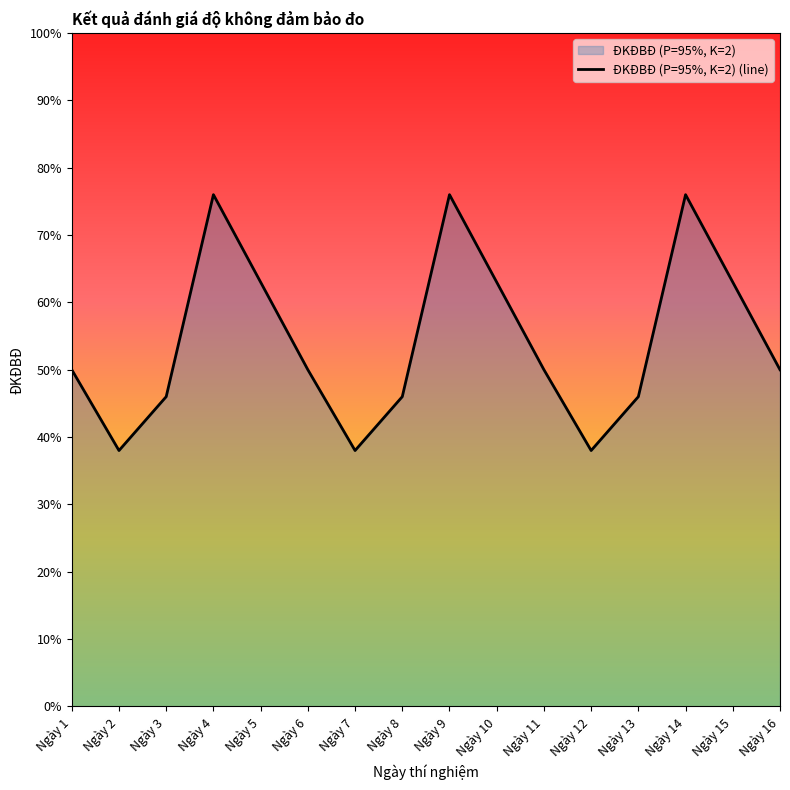

How many values are between 46 and 63?

10